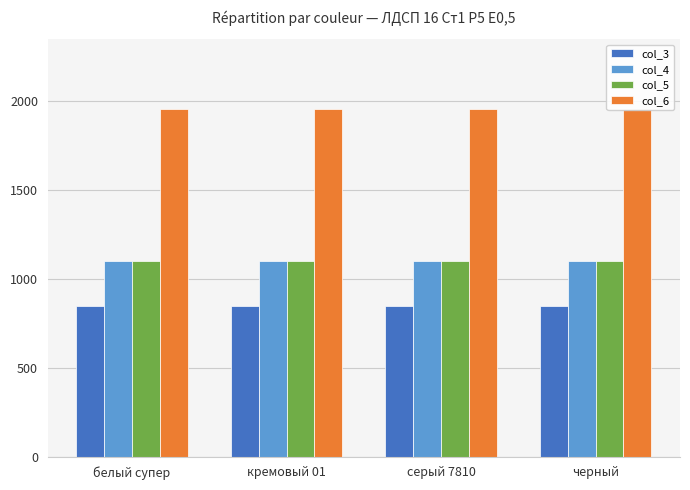

What is the label of the 2nd bar from the left?

кремовый 01